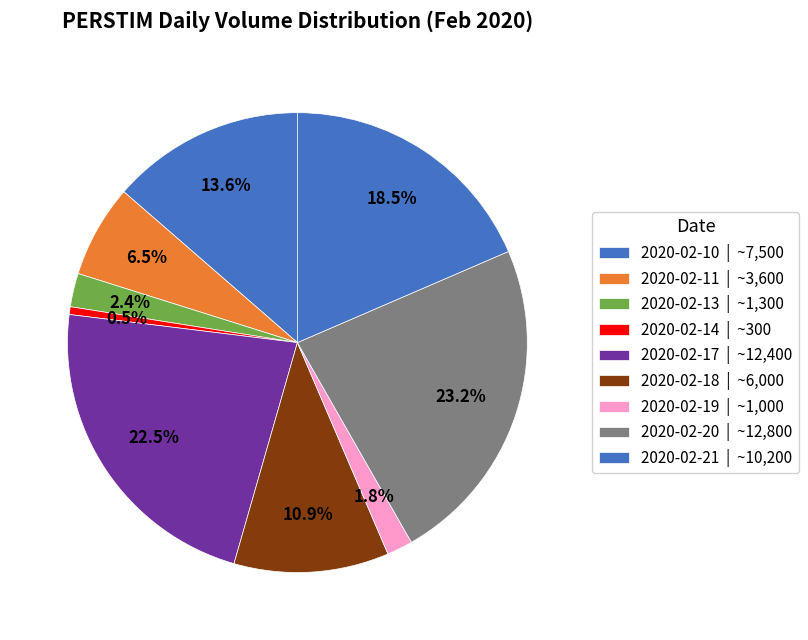

What percentage is NOT represented by 2020-02-18?

89.1%